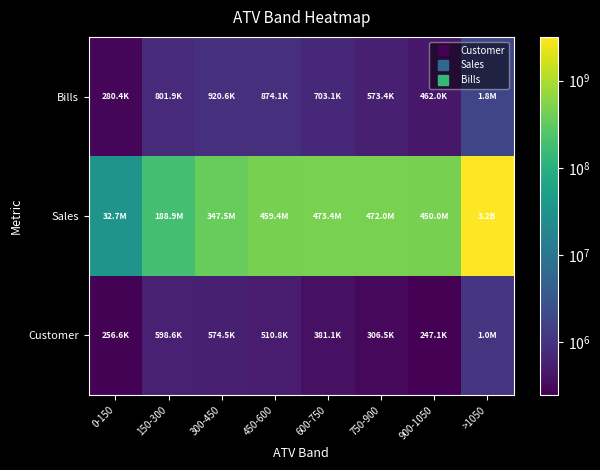

At which category is the sum across all series the highest?

>1050